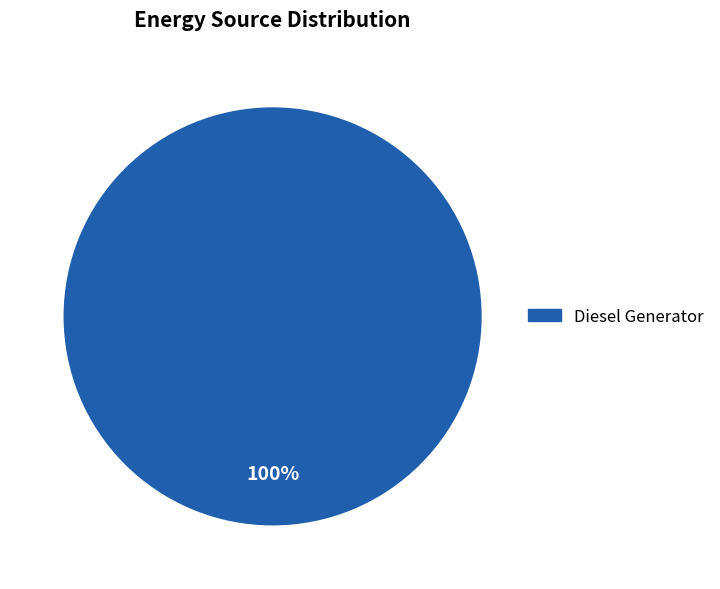

Is there a majority slice in this chart?

Yes